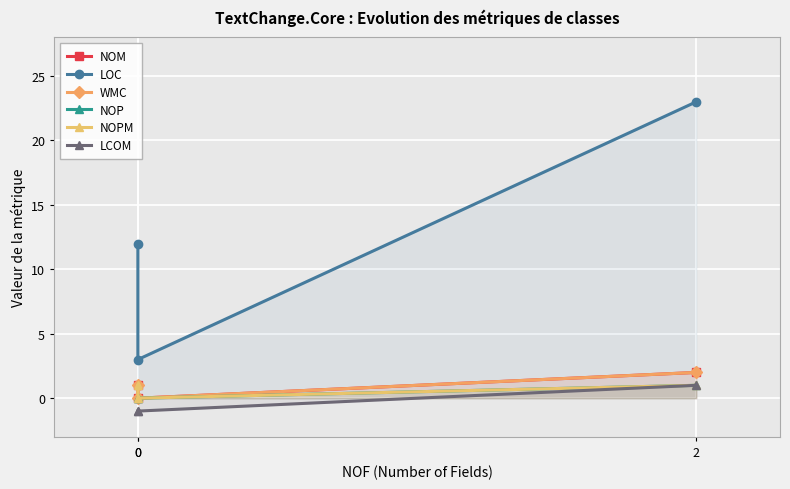

Is it true that NOPM equals 0 at 0?

False